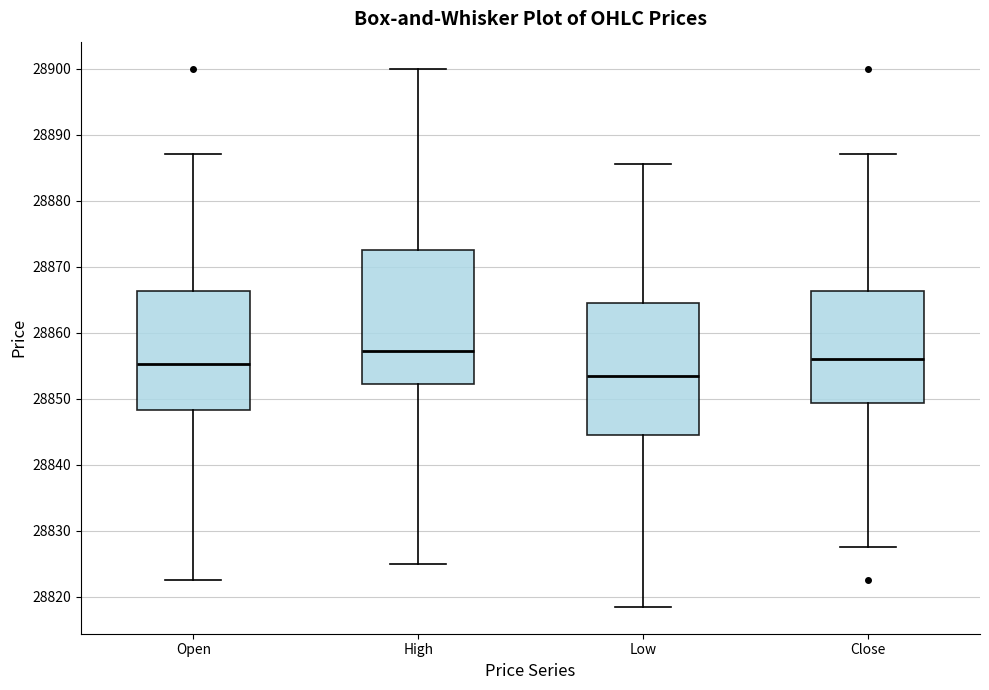

Reading left to right, read every box against the y-axis: the position of its median line, the range the box covers, and the ends of its whiskers. The values are not printed on the chart, so give them approximately, as read against the axis.

Open: median 28855, box 28848 to 28866, whiskers 28823 to 28887
High: median 28857, box 28852 to 28873, whiskers 28825 to 28900
Low: median 28854, box 28845 to 28865, whiskers 28819 to 28886
Close: median 28856, box 28849 to 28866, whiskers 28828 to 28887